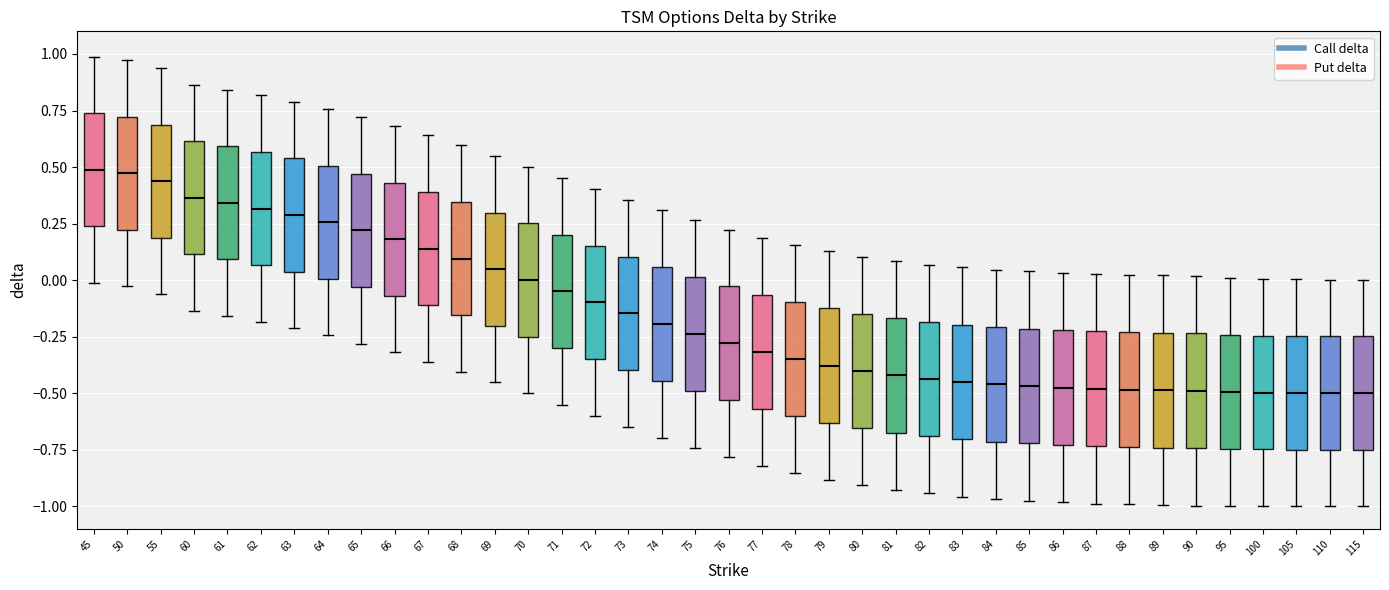

Where is the upper edge of the box at x = 84 on the y-axis? The values are not printed on the chart, so give them approximately, as read against the axis.

-0.20